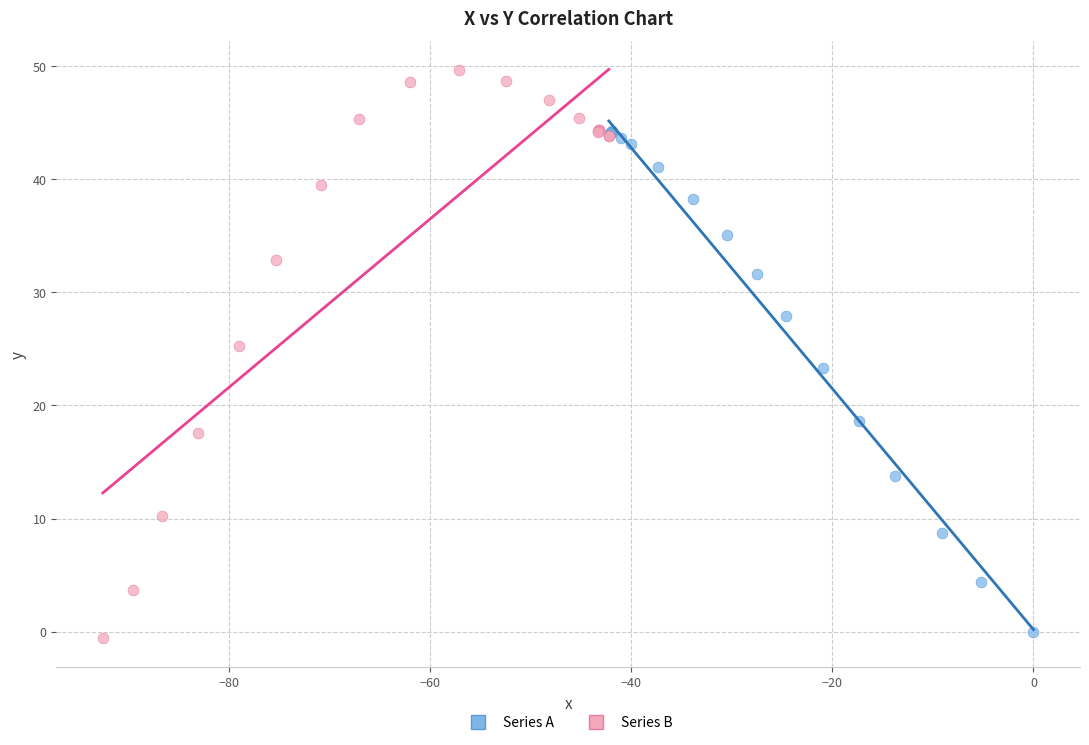

Which series contains the highest Y value?

Series B